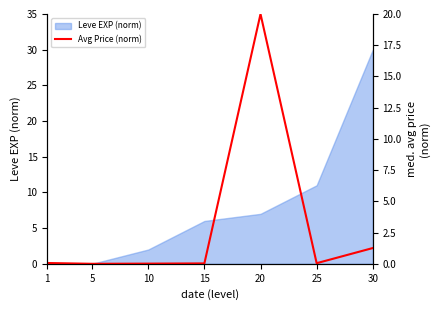

True or false: Leve EXP (norm) has a value of 6 at 15.

True